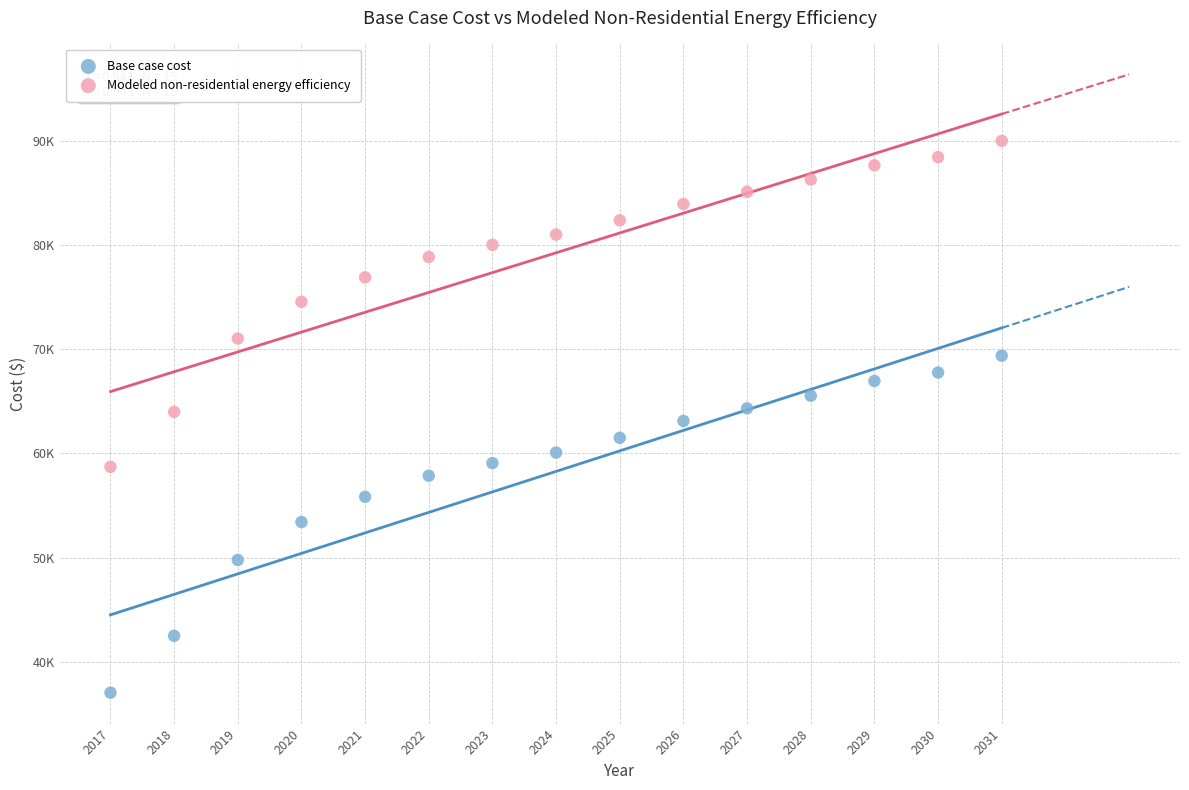

Which series reaches the maximum Y coordinate?

Modeled non-residential energy efficiency